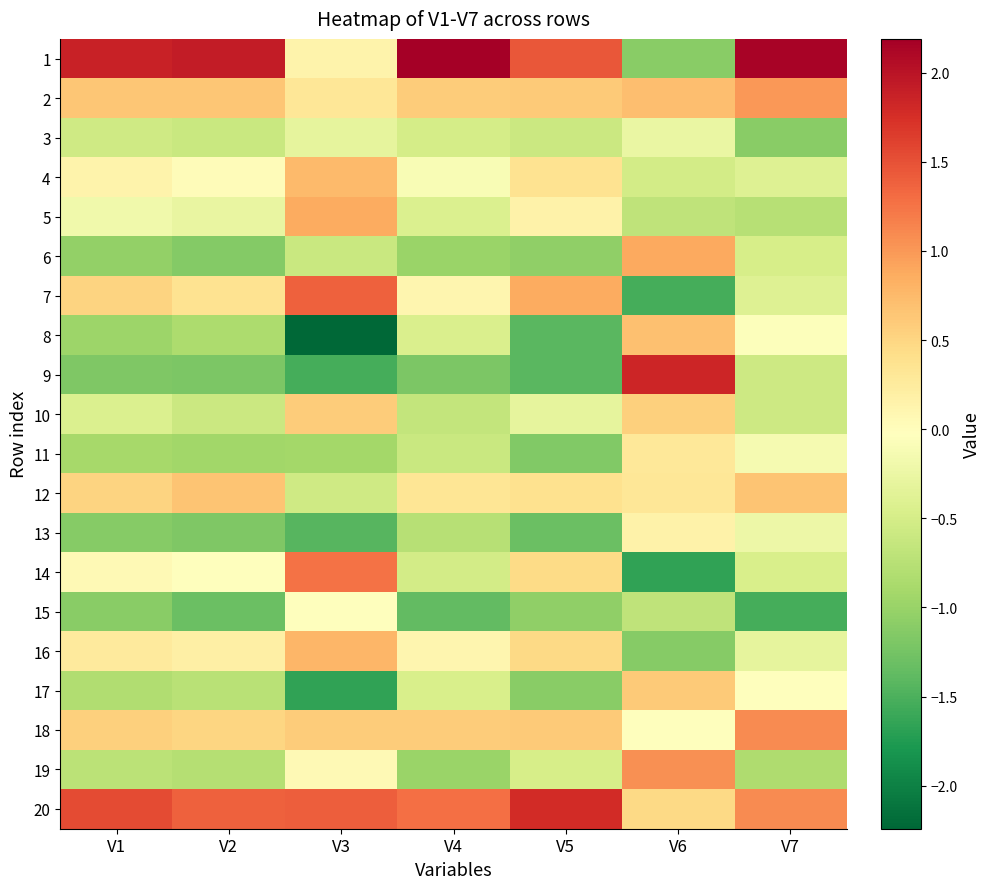

What is the spread (max minus min) of values at V4?

3.6